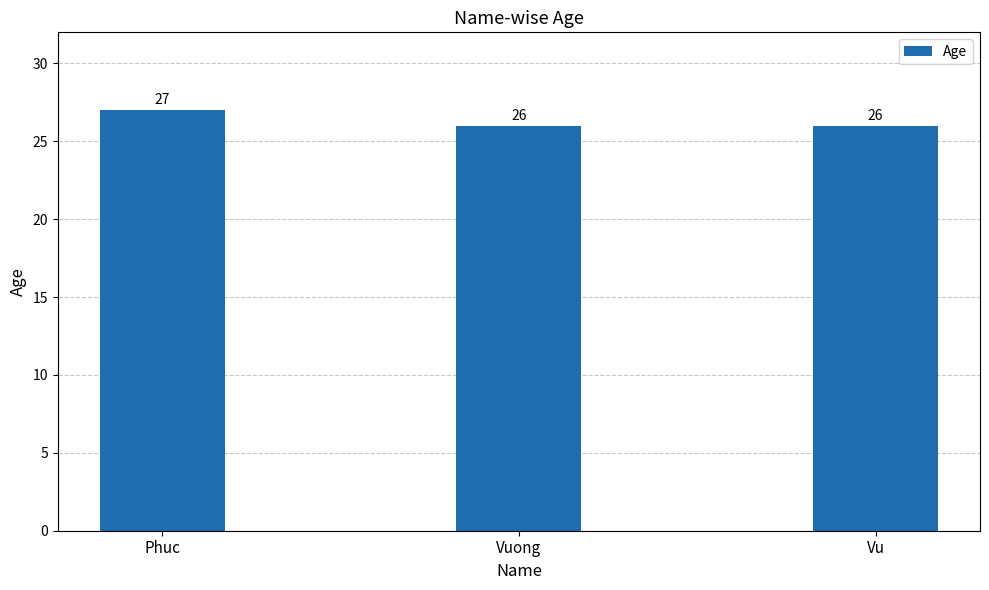

What is the sum of the values at Phuc and Vu?

53